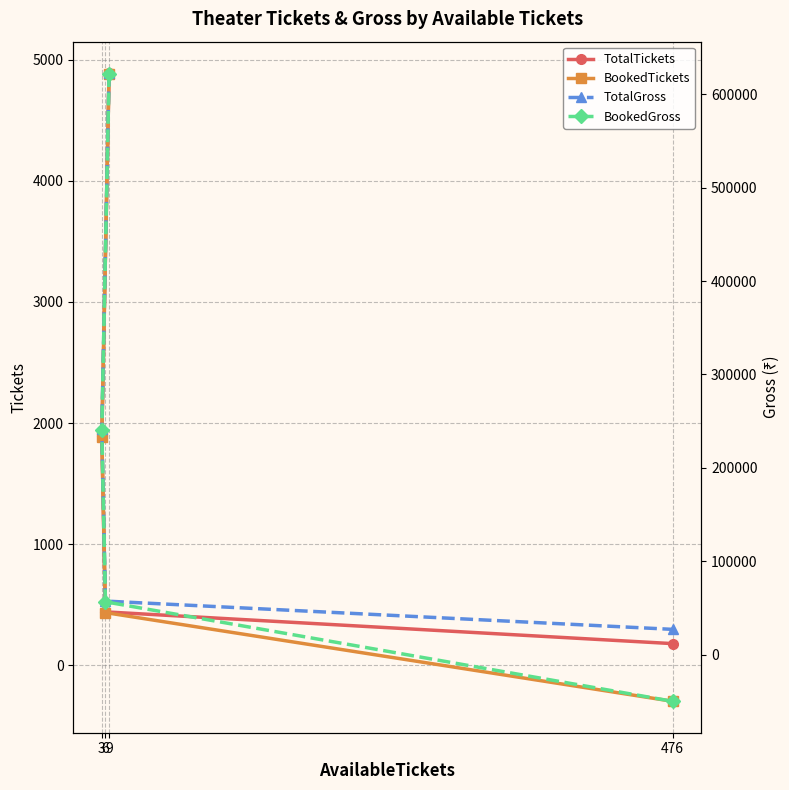

What is the label of the 4th point from the right?

9